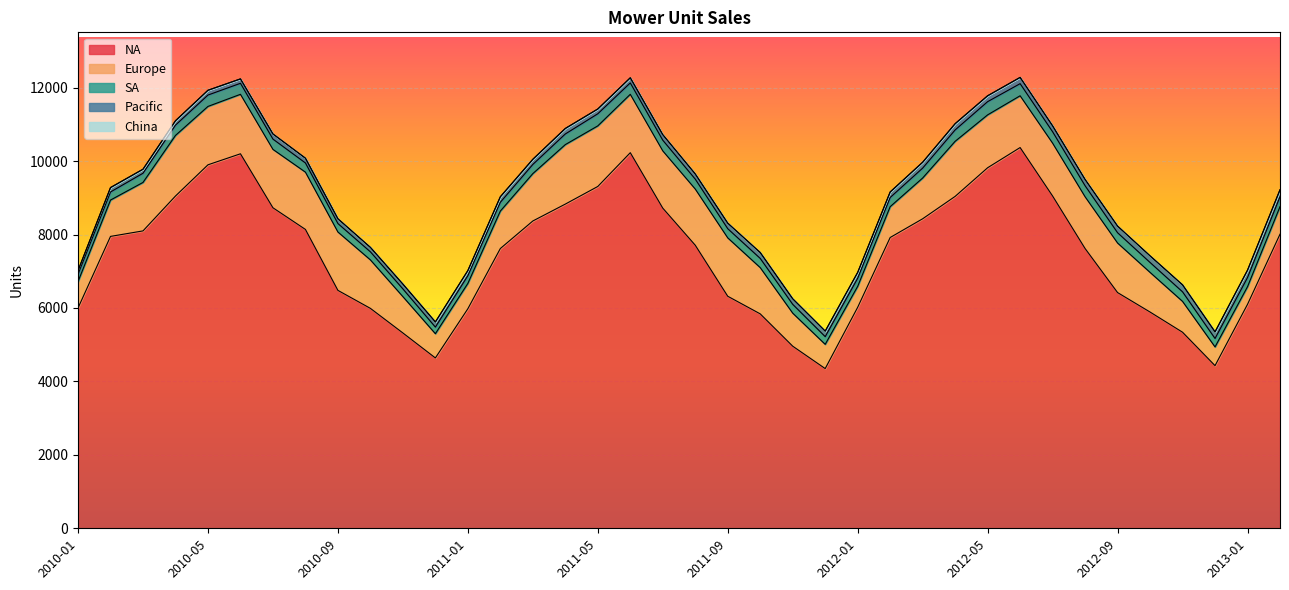

What is the spread (max minus min) of values at 2012-08?

7620